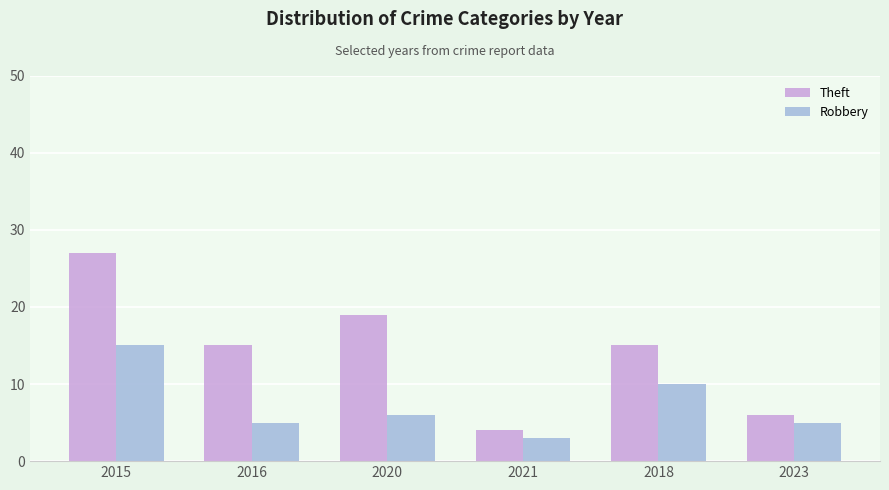

At which label is Robbery closest to 9?

2018